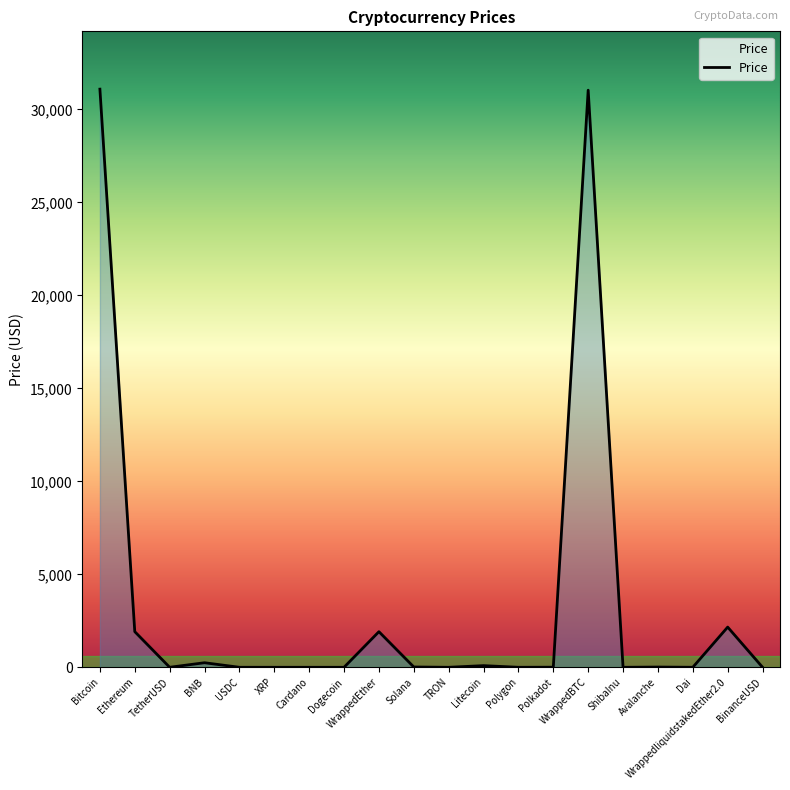

What is the difference between the maximum and minimum values?

31086.7